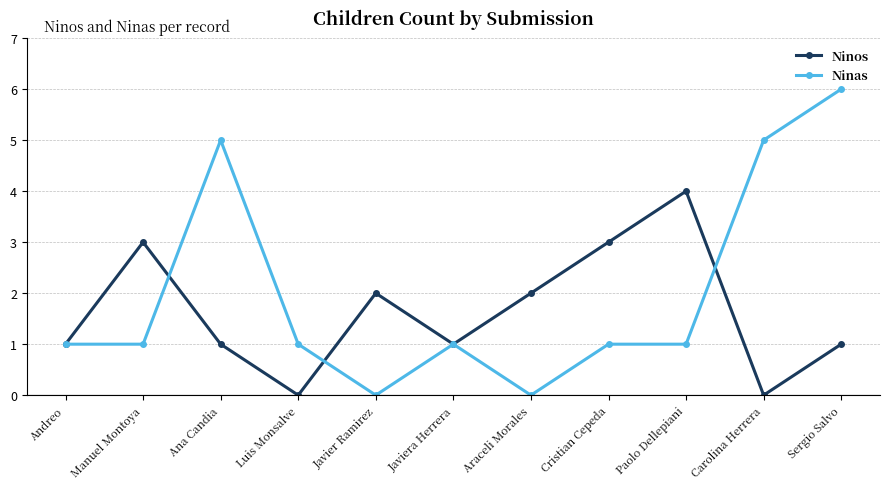

Which category has the highest value in the Ninos series?

Paolo Dellepiani